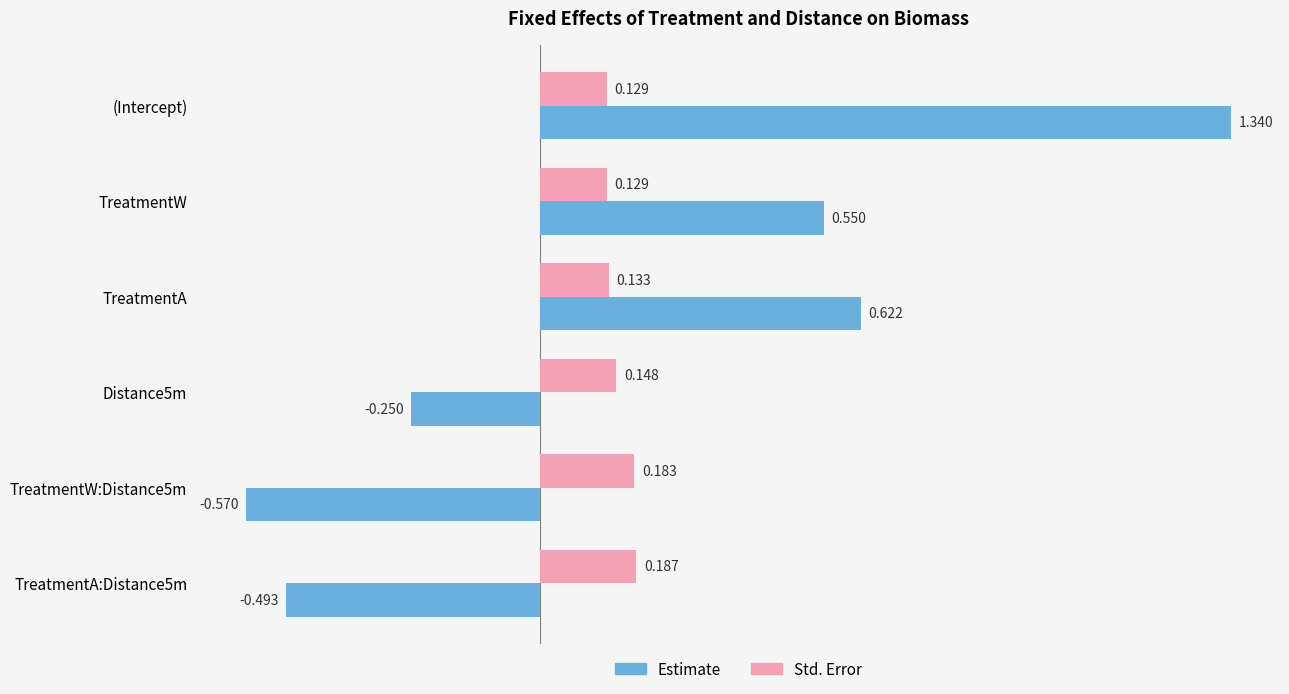

What are all the series names shown in the legend?

Estimate, Std. Error